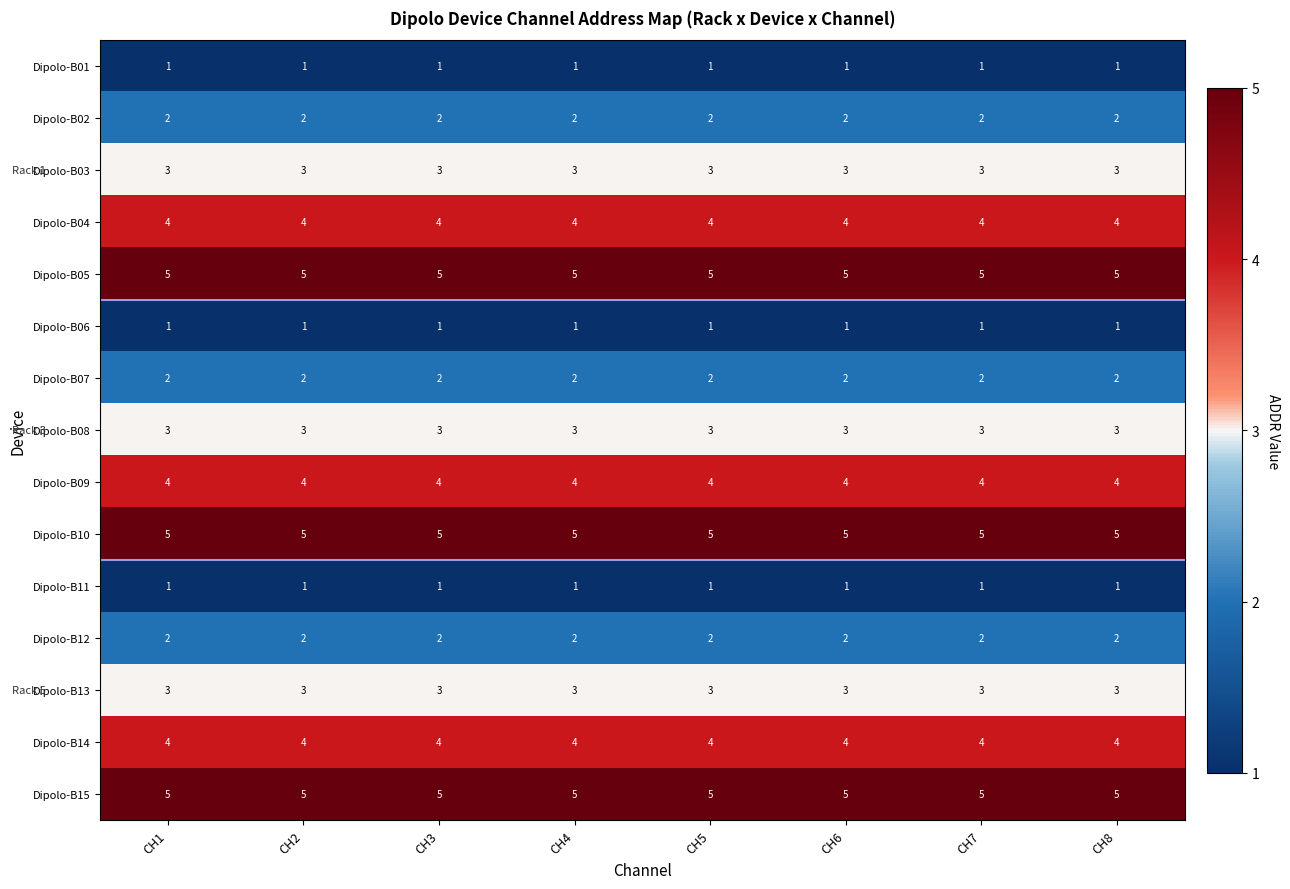

The Dipolo-B01 series shows 1 at CH6. True or false?

True